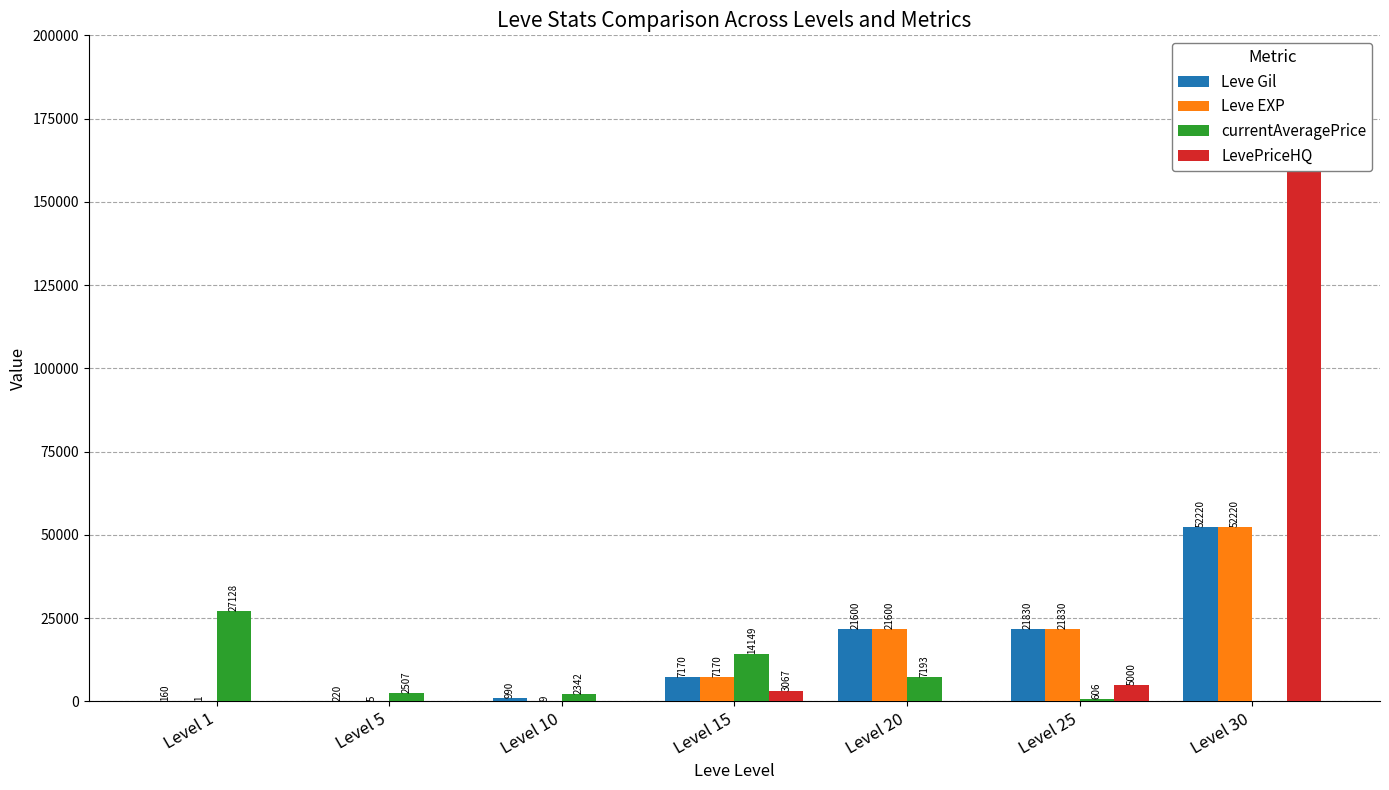

At Level 25, list the series in order from smallest to largest.

currentAveragePrice, LevePriceHQ, Leve Gil, Leve EXP